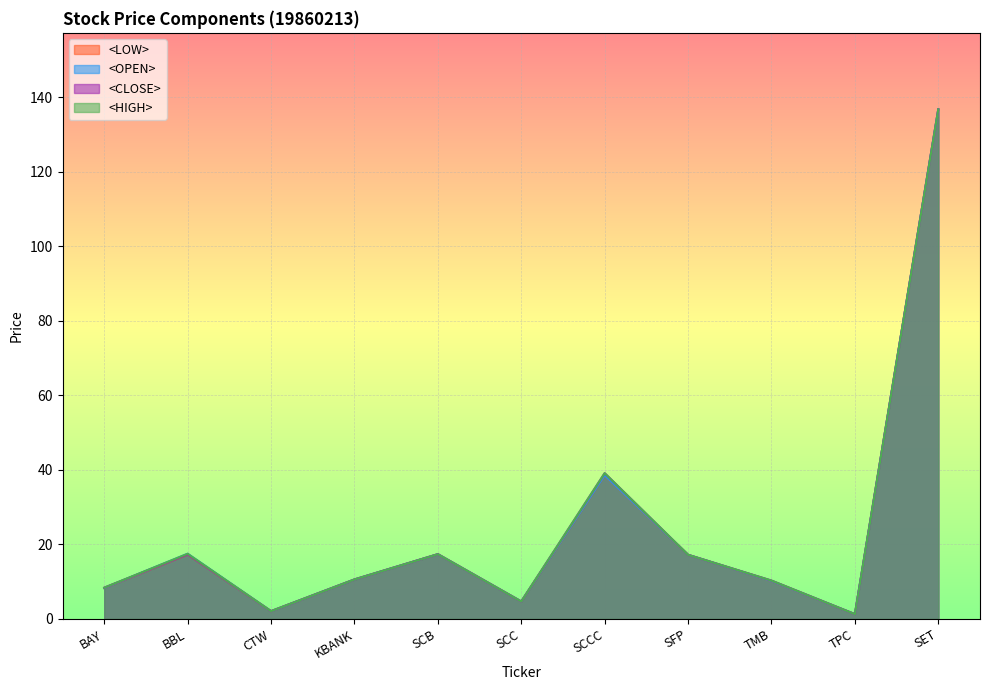

Reading left to right, list all the values displayed in this chart.

<OPEN>: 8.3	17.5	2.1	10.6	17.4	4.7	38.6	17.2	10.2	1.3	136.8
<HIGH>: 8.4	17.5	2.1	10.6	17.4	4.7	39.1	17.2	10.3	1.3	136.8
<LOW>: 8.3	17.3	2.1	10.6	17.4	4.7	38.6	17.2	10.2	1.3	136.8
<CLOSE>: 8.4	17.3	2.1	10.6	17.4	4.7	39.1	17.2	10.3	1.3	136.8